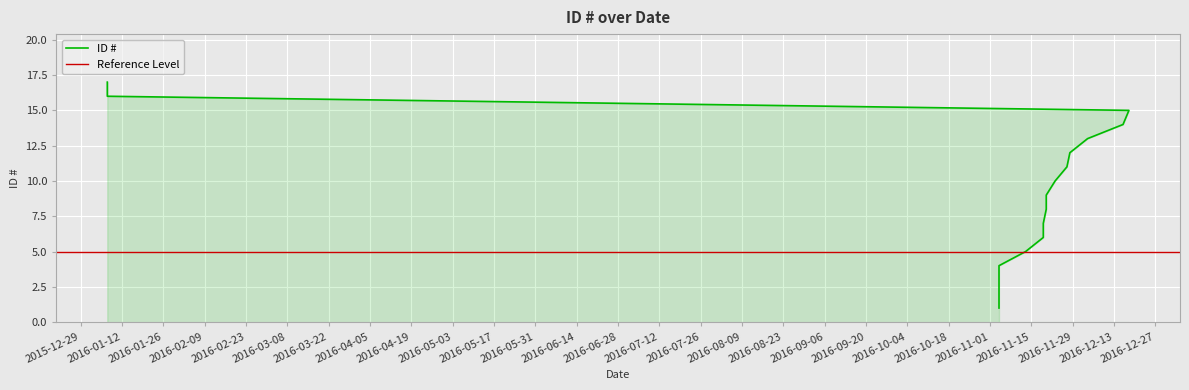

Reading left to right, list all the values displayed in this chart.

2016-11-04=1	2016-11-04=2	2016-11-04=3	2016-11-04=4	2016-11-13=5	2016-11-19=6	2016-11-19=7	2016-11-20=8	2016-11-20=9	2016-11-23=10	2016-11-27=11	2016-11-28=12	2016-12-04=13	2016-12-16=14	2016-12-18=15	2016-01-07=16	2016-01-07=17